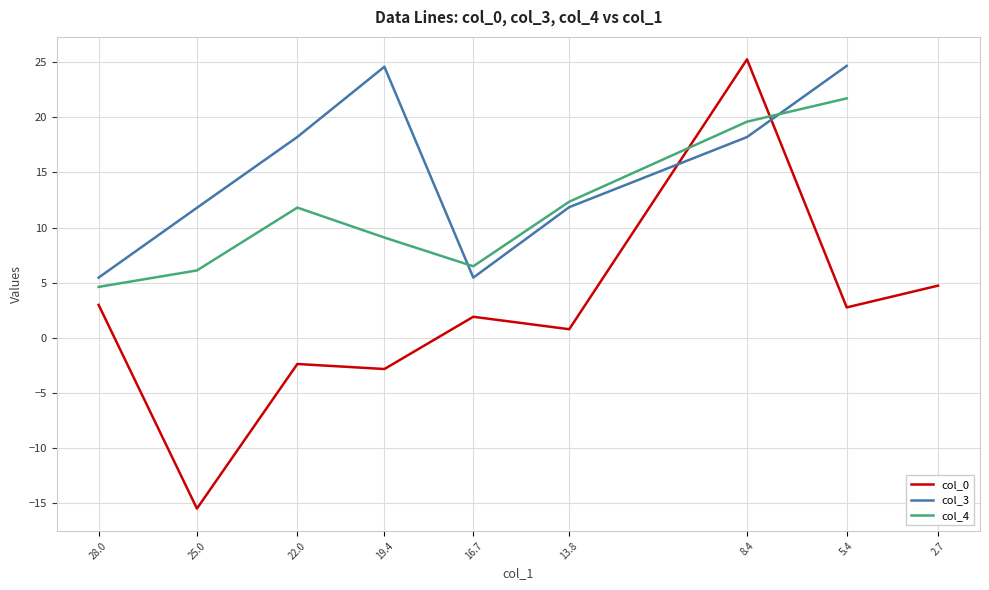

Does the chart display data point markers on the line(s)?

No